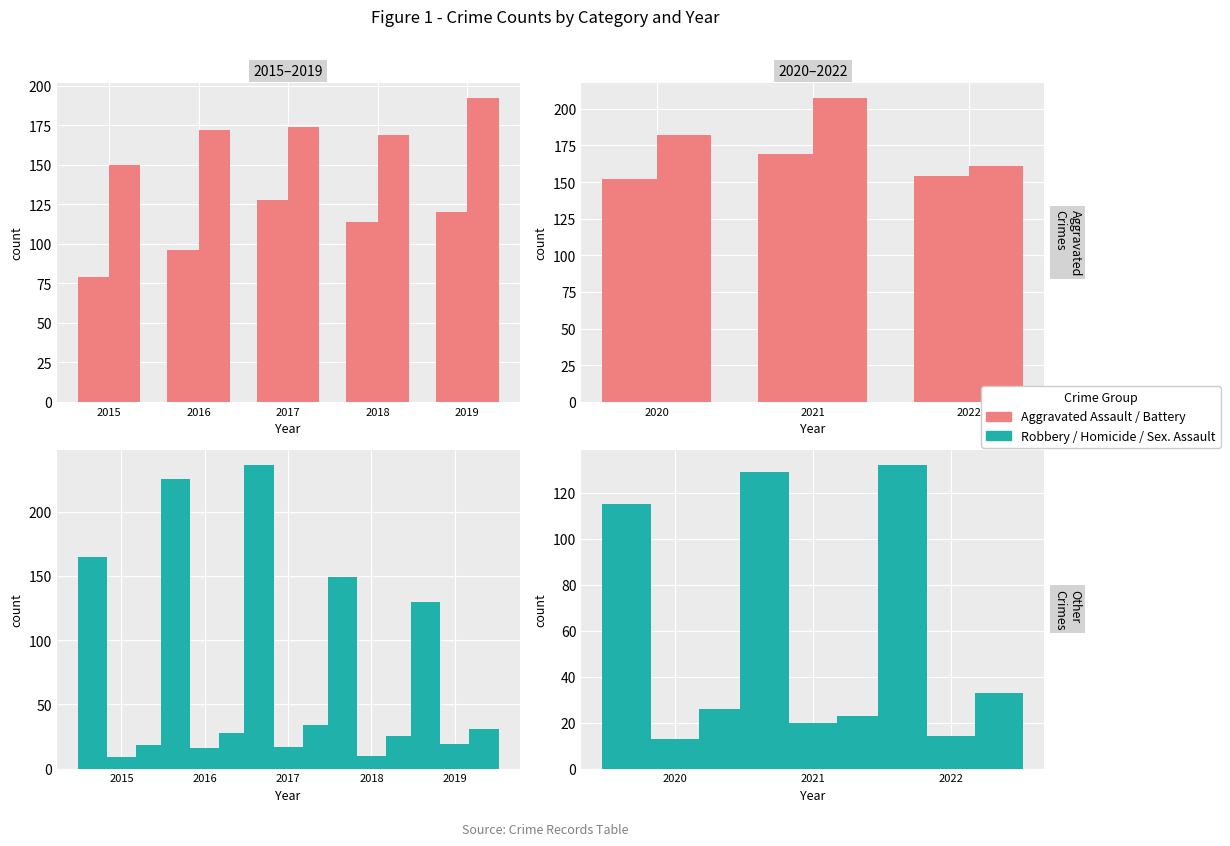

The value of Criminal Sexual Assault at 2022 is 33. True or false?

True